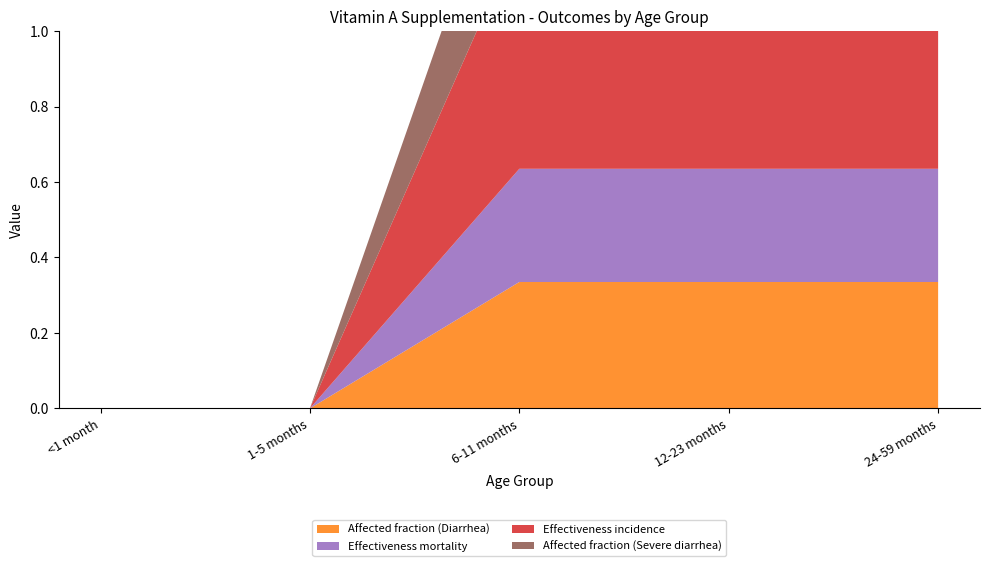

Reading left to right, transcribe all the data shown in this chart.

Affected fraction (Diarrhea): <1 month=0.0	1-5 months=0.0	6-11 months=0.3	12-23 months=0.3	24-59 months=0.3
Effectiveness mortality: <1 month=0.0	1-5 months=0.0	6-11 months=0.3	12-23 months=0.3	24-59 months=0.3
Effectiveness incidence: <1 month=0.0	1-5 months=0.0	6-11 months=0.6	12-23 months=0.6	24-59 months=0.6
Affected fraction (Severe diarrhea): <1 month=0.0	1-5 months=0.0	6-11 months=0.3	12-23 months=0.3	24-59 months=0.3